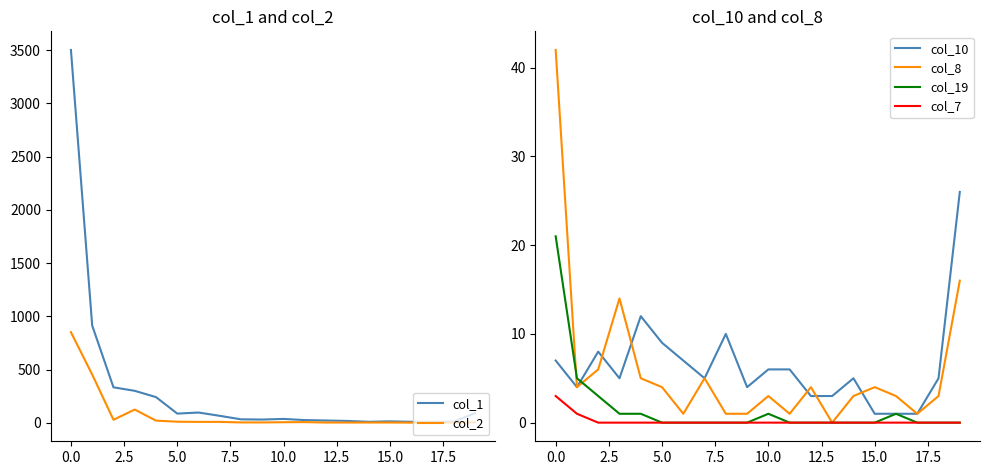

Count the number of categories in the chart.

20